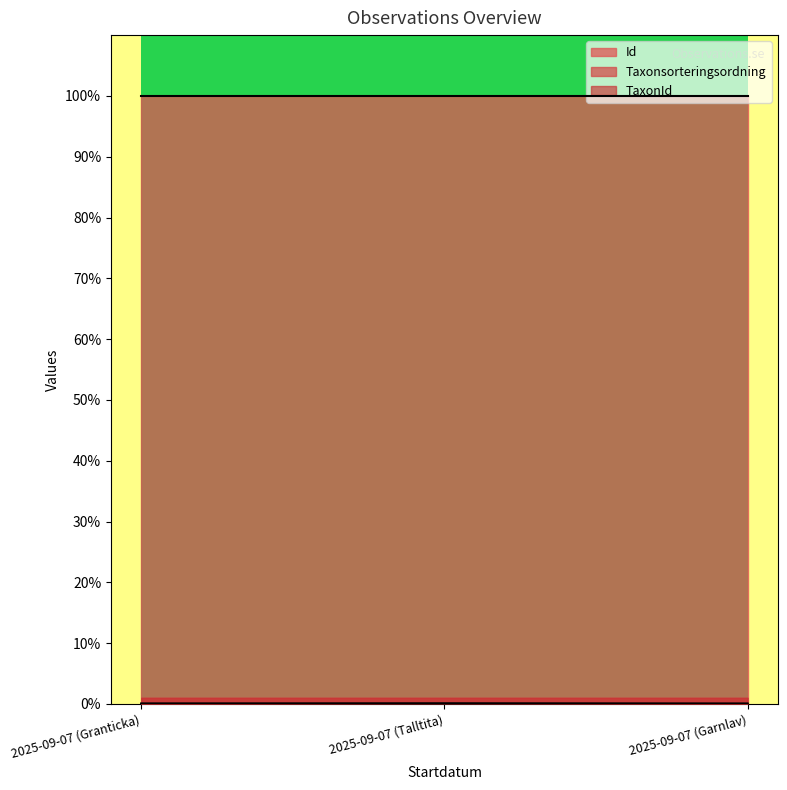

How many lines are shown in the chart?

3